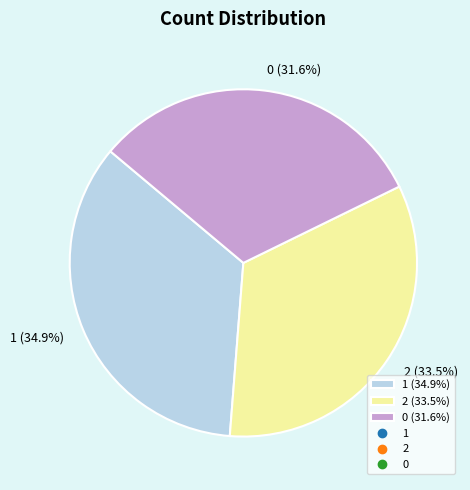

Is it true that 0 is 32% of the pie?

True